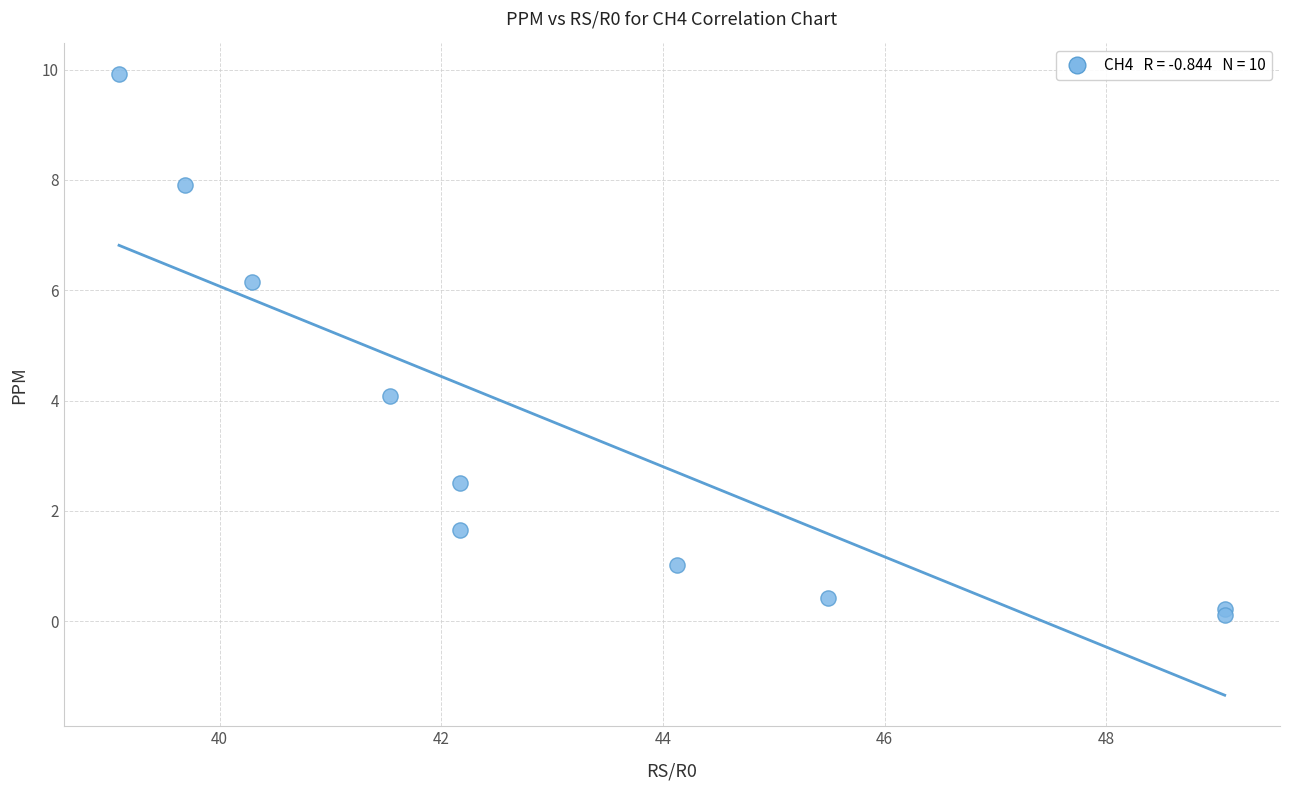

What Y value in the scatter plot is closest to 5?

4.1